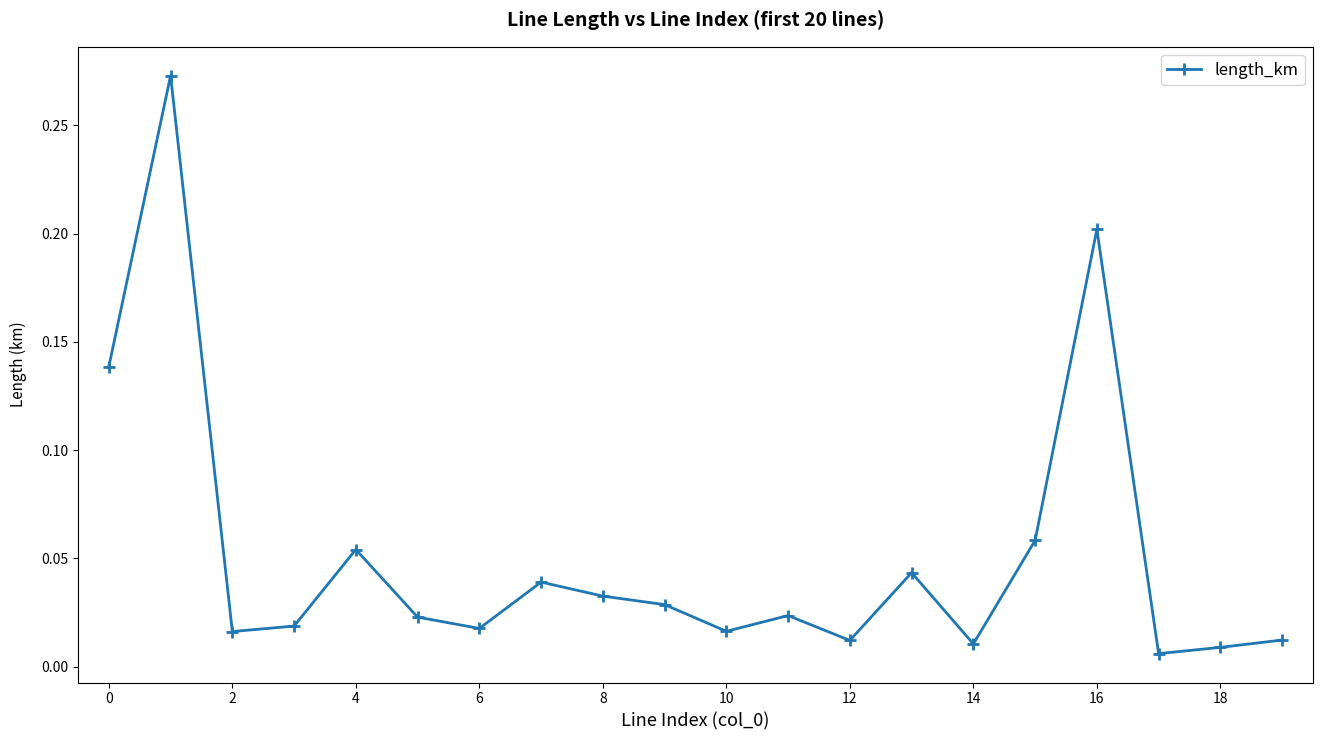

True or false: there are more than 0 points higher than both neighbors.

True